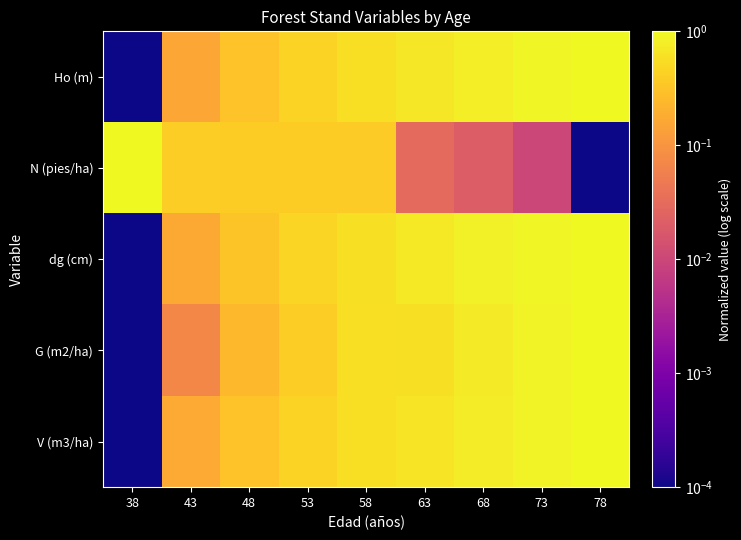

Rank the series by their maximum value, from highest to lowest.

Ho (m), N (pies/ha), dg (cm), G (m2/ha), V (m3/ha)